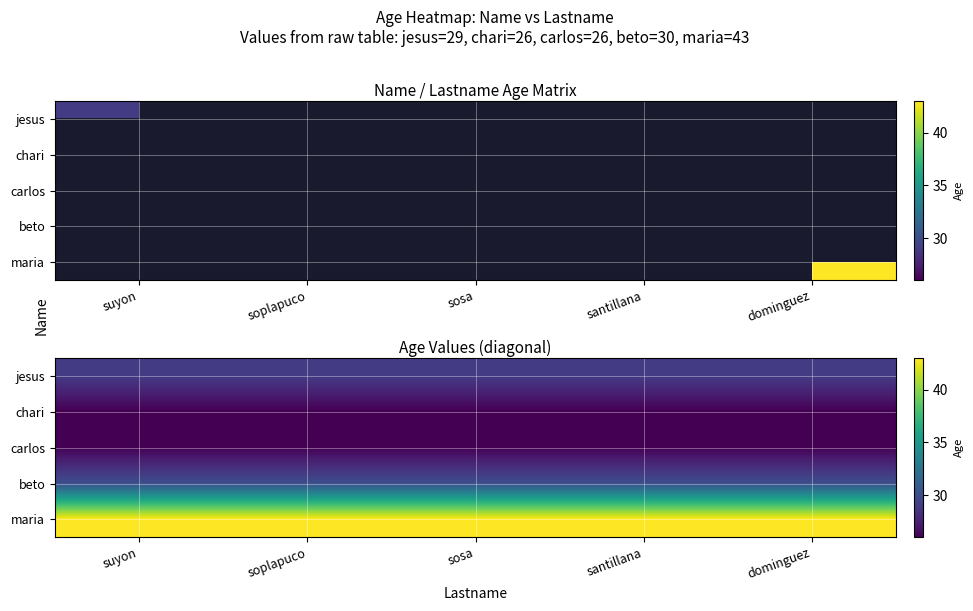

What is the sum of the maria values at dominguez and suyon?

86